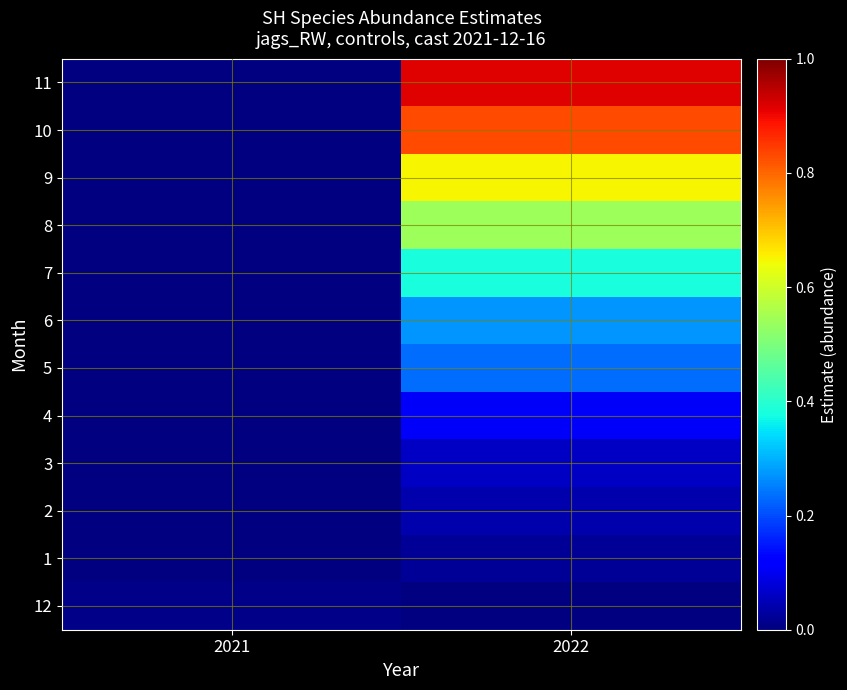

At which label does 3 first exceed 0?

2022